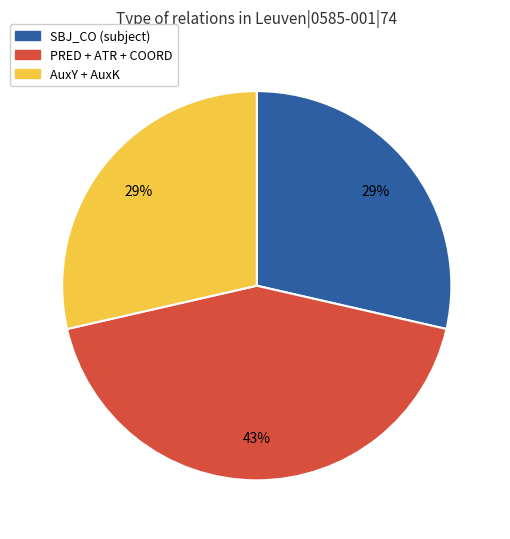

To the nearest percent, what is the average slice percentage?

33%